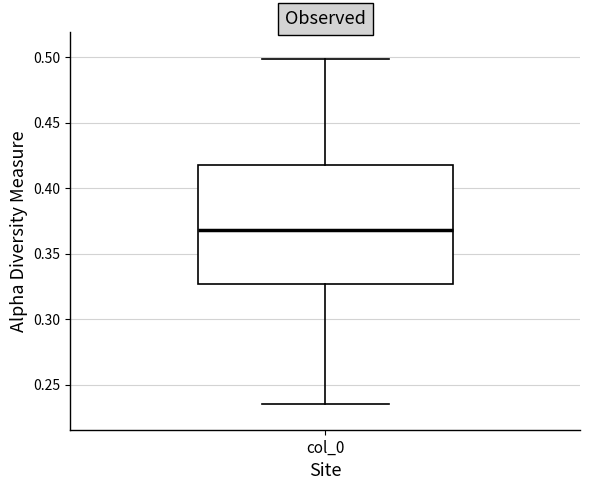

Read this box plot against the y-axis: the position of the median line, the range covered by the box, and the ends of both whiskers. The values are not printed on the chart, so give them approximately, as read against the axis.

median 0.370, box 0.325 to 0.420, whiskers 0.235 to 0.500